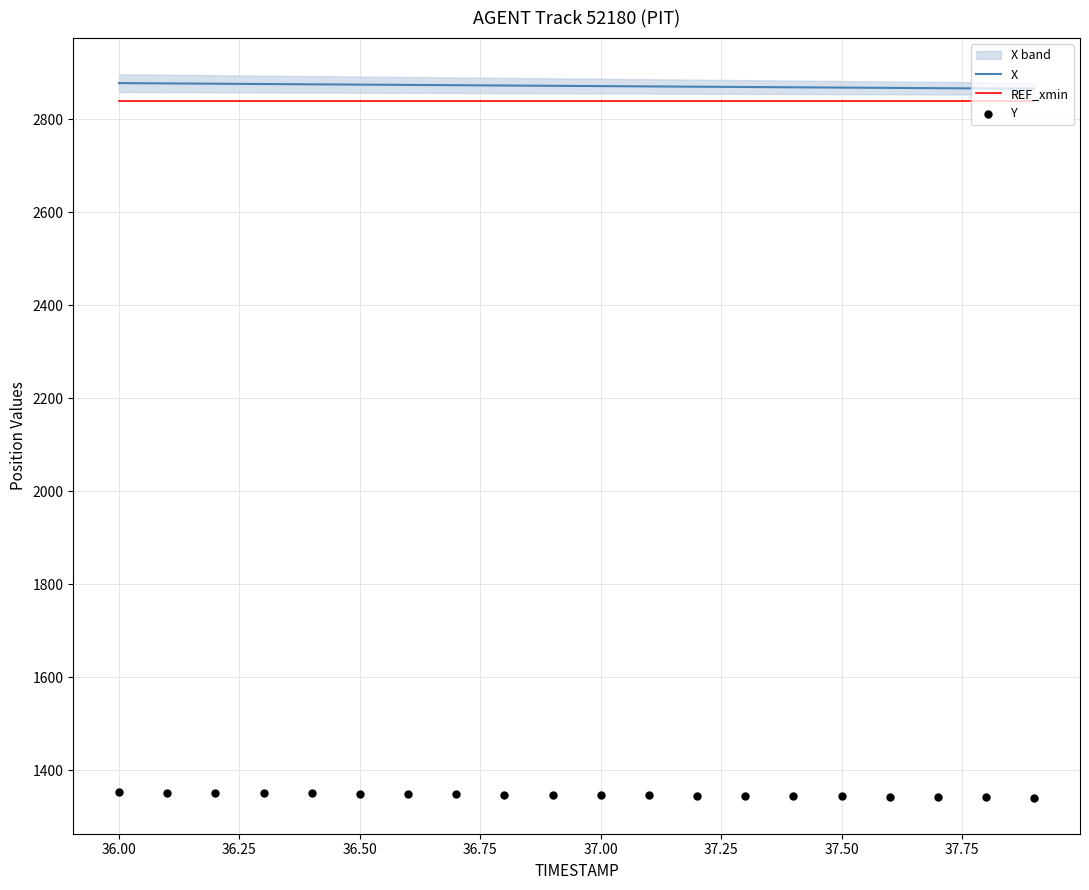

Which series contains the highest Y value?

X